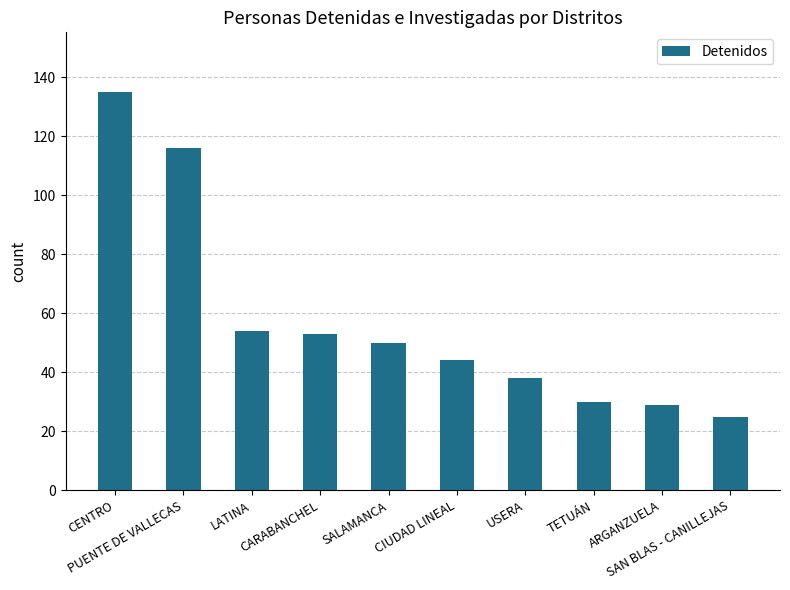

Reading left to right, extract all data points from this chart.

CENTRO=135	PUENTE DE VALLECAS=116	LATINA=54	CARABANCHEL=53	SALAMANCA=50	CIUDAD LINEAL=44	USERA=38	TETUÁN=30	ARGANZUELA=29	SAN BLAS - CANILLEJAS=25